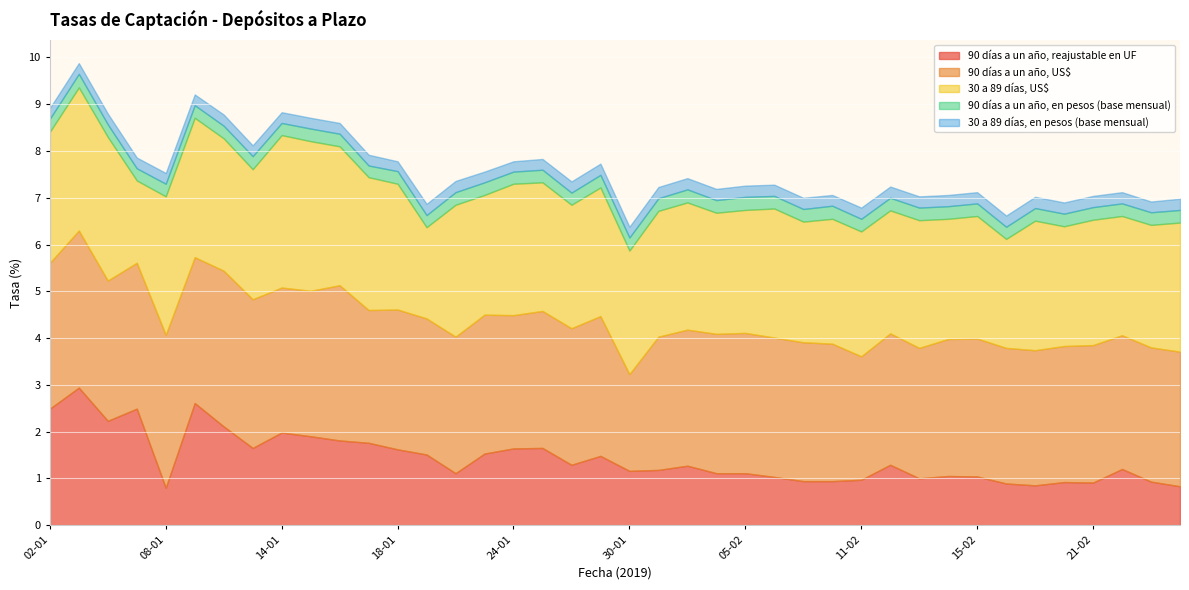

What value does the 30 a 89 días, US$ series have at 03-01?

3.1